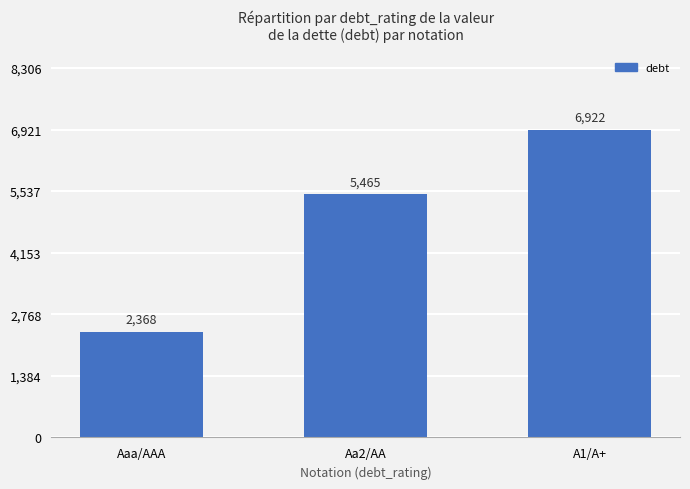

At which label is the value closest to 4644?

Aa2/AA